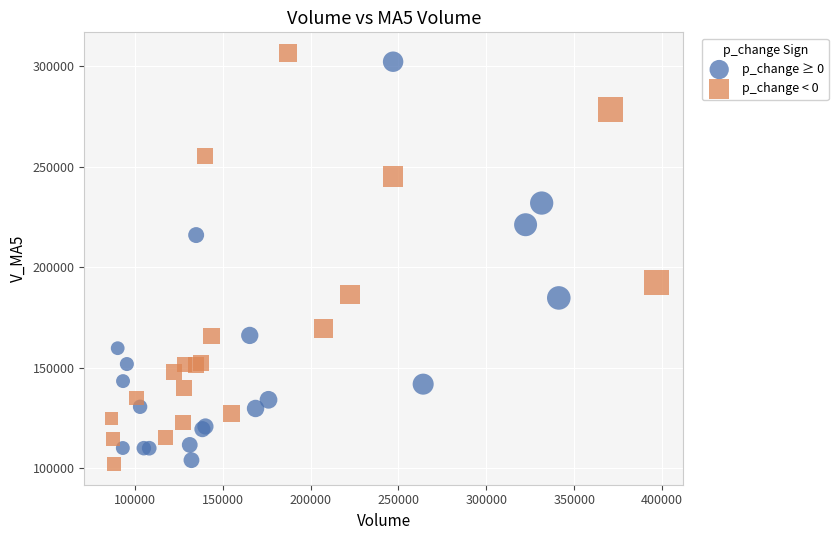

Which series contains the lowest Y value?

p_change < 0